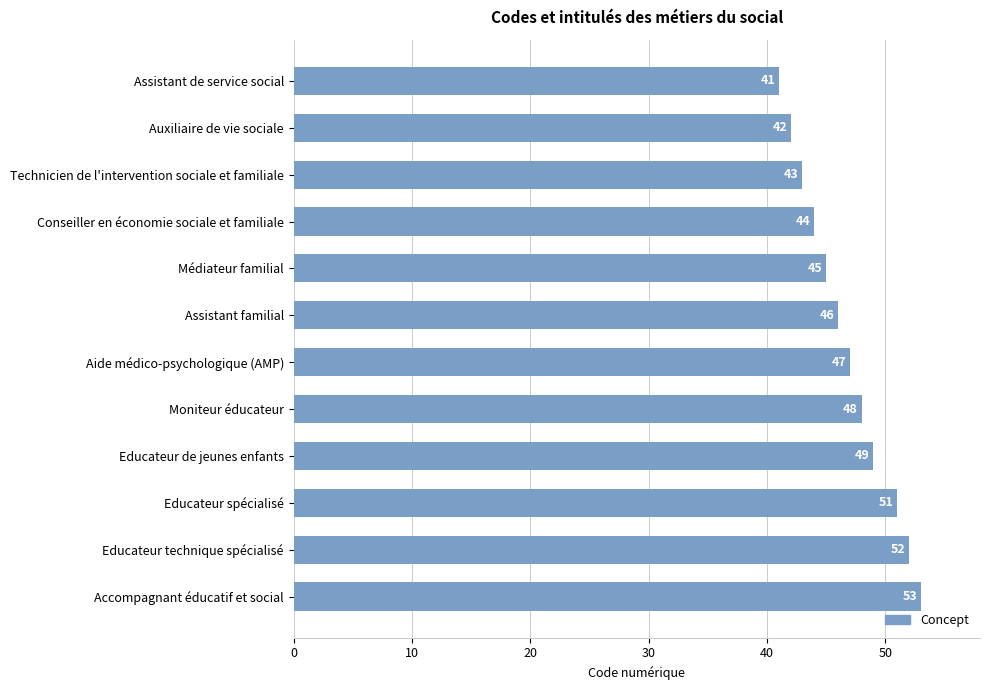

Are the bars grouped side by side (vs. stacked)?

No